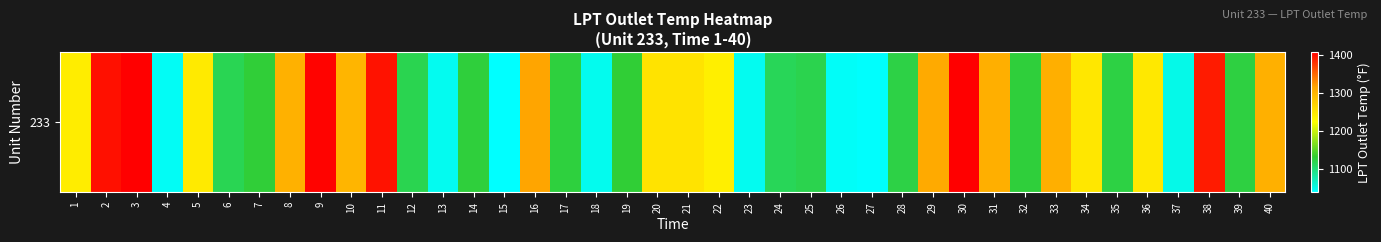

How many distinct data groups are displayed?

1